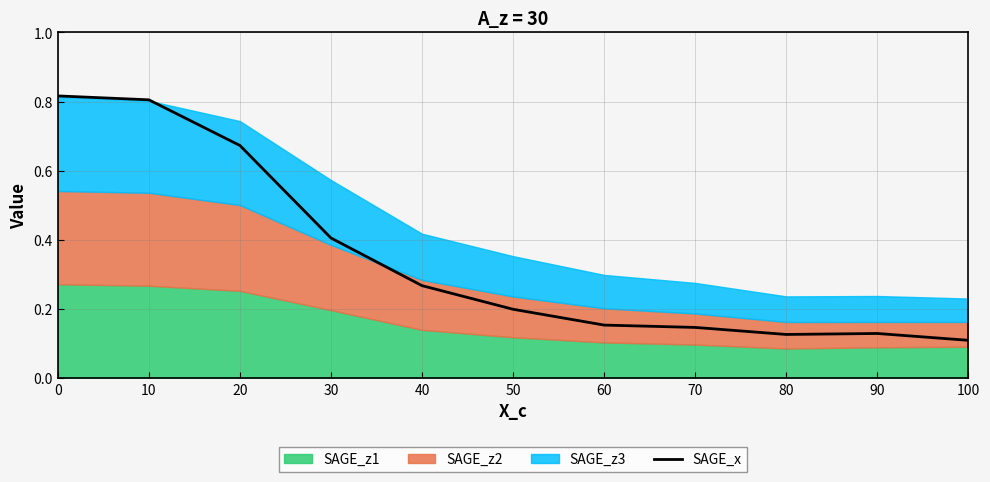

What is the sum of all values?

3.8